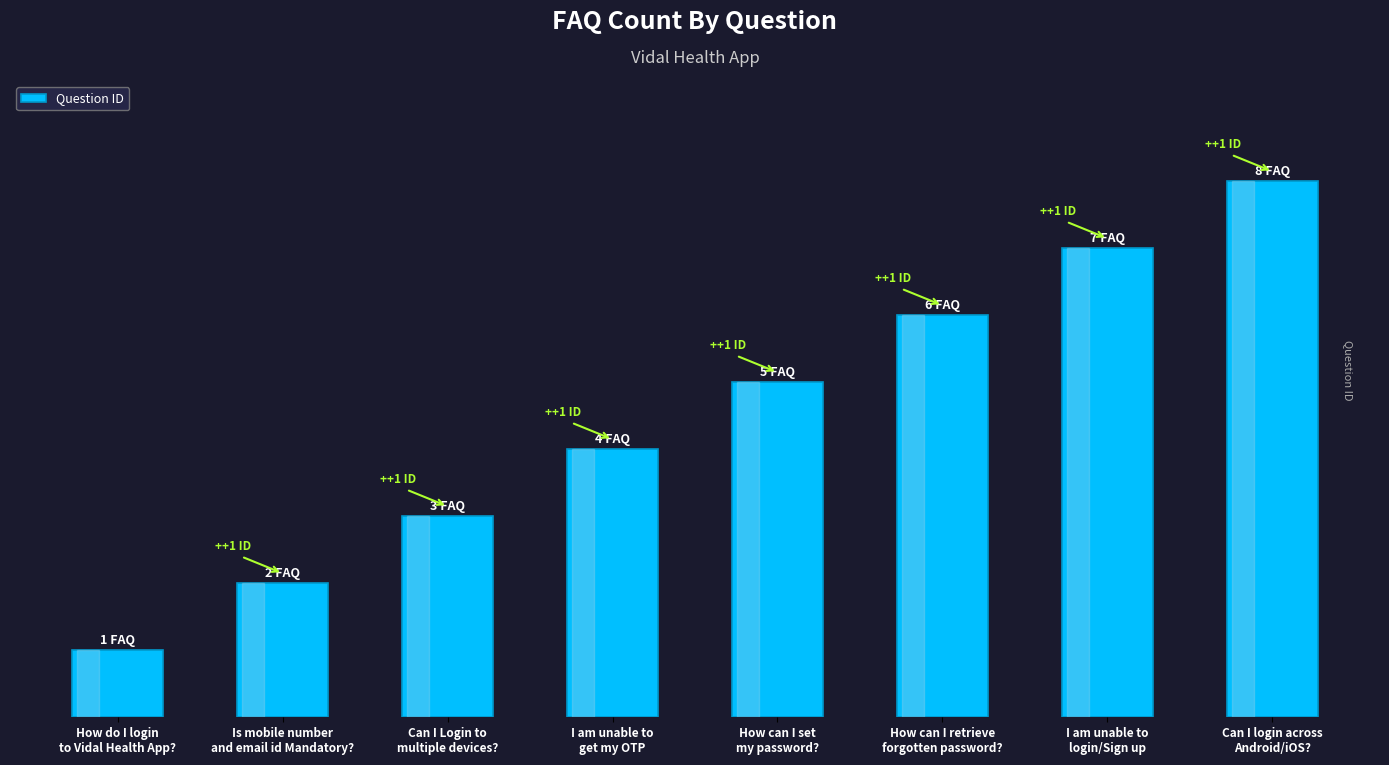

What is the difference between the values at How do I login
to Vidal Health App? and I am unable to
get my OTP?

3